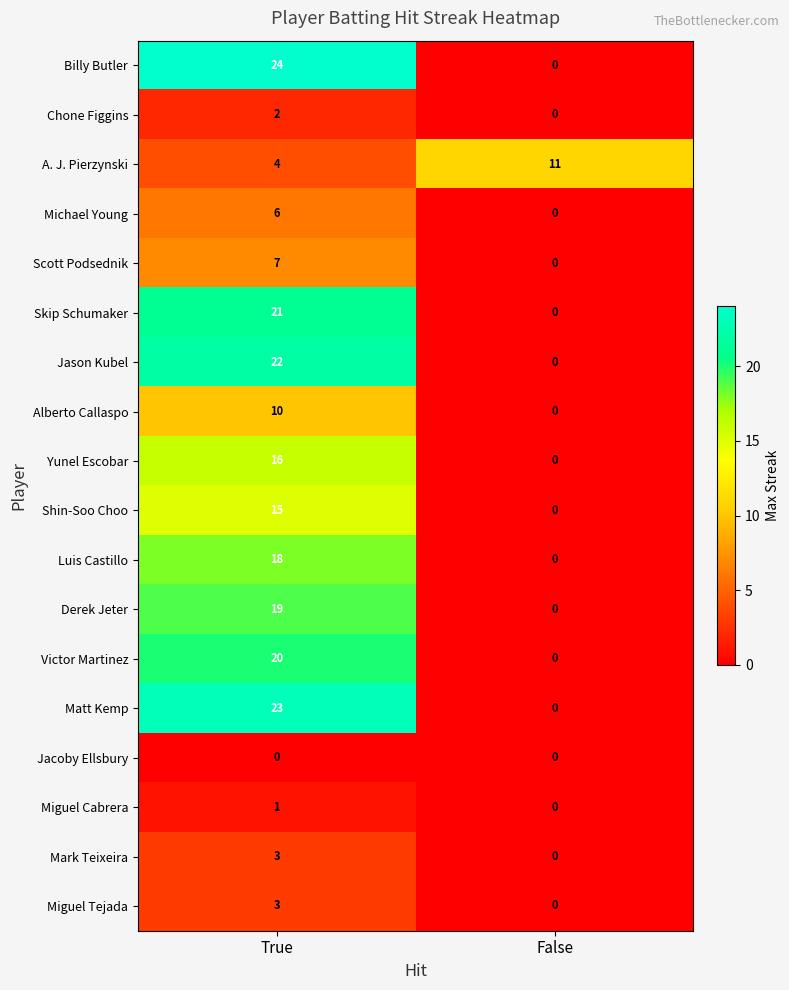

How many positive values does the Derek Jeter series have?

1